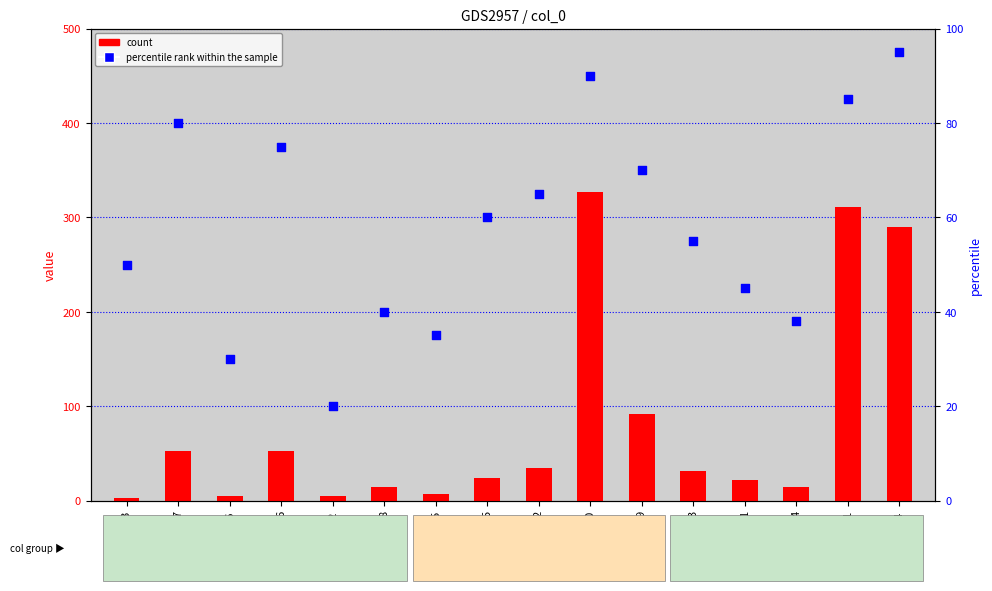

Which series contains the highest Y value?

count